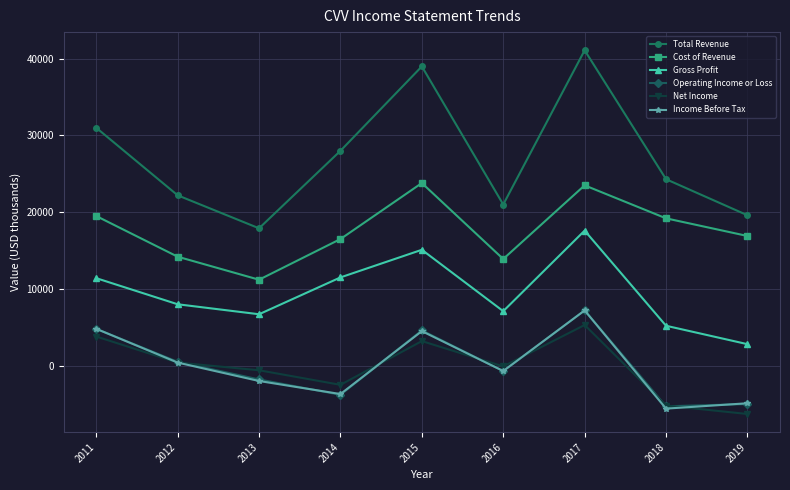

Between 2014 and 2018, which series saw the biggest shift?

Gross Profit